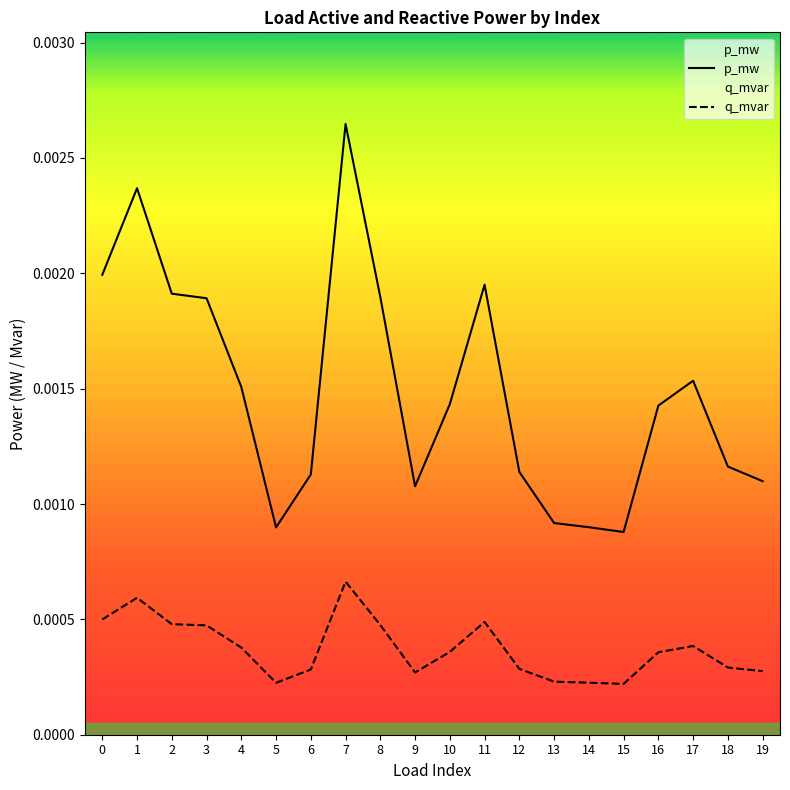

Which has a higher value, 15 or 2?

2